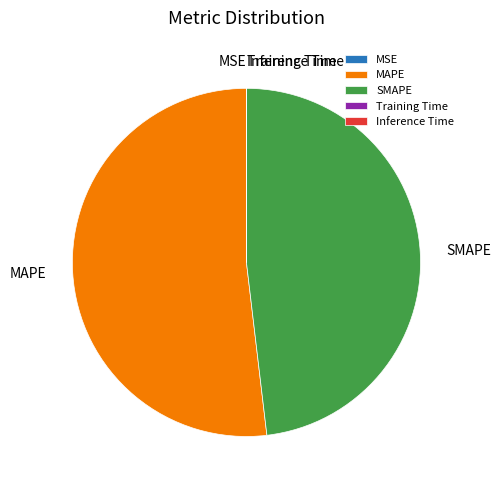

What is the largest slice in the pie chart?

MAPE